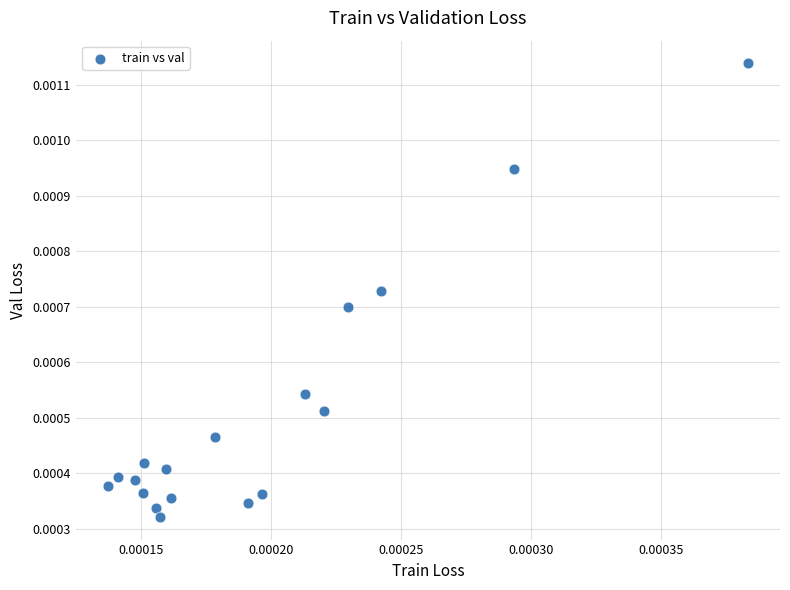

Count the number of points in this scatter plot.

18